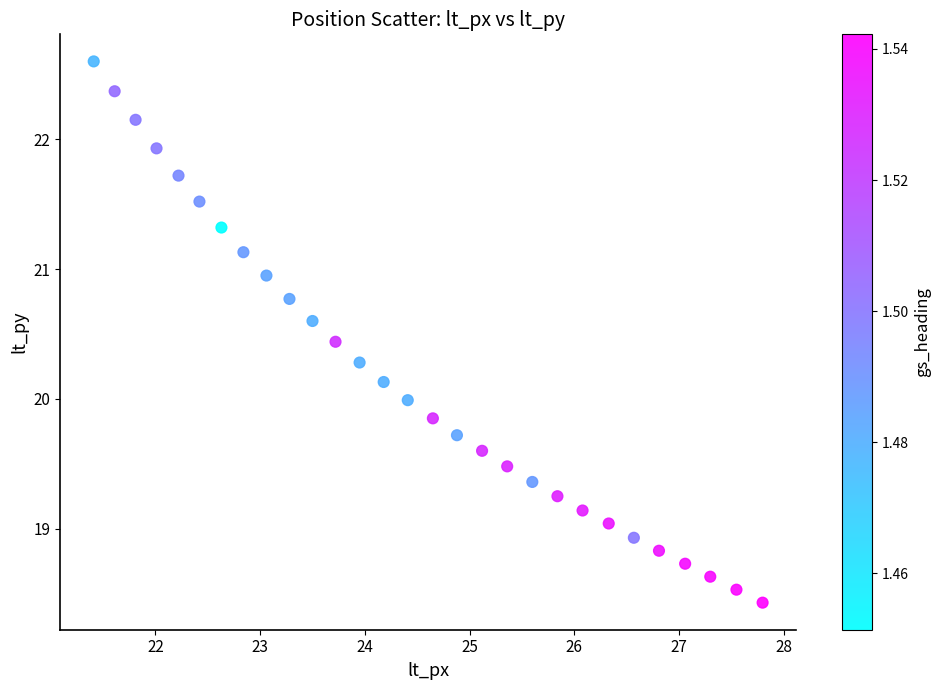

What is the range of X values (max minus min)?

6.4